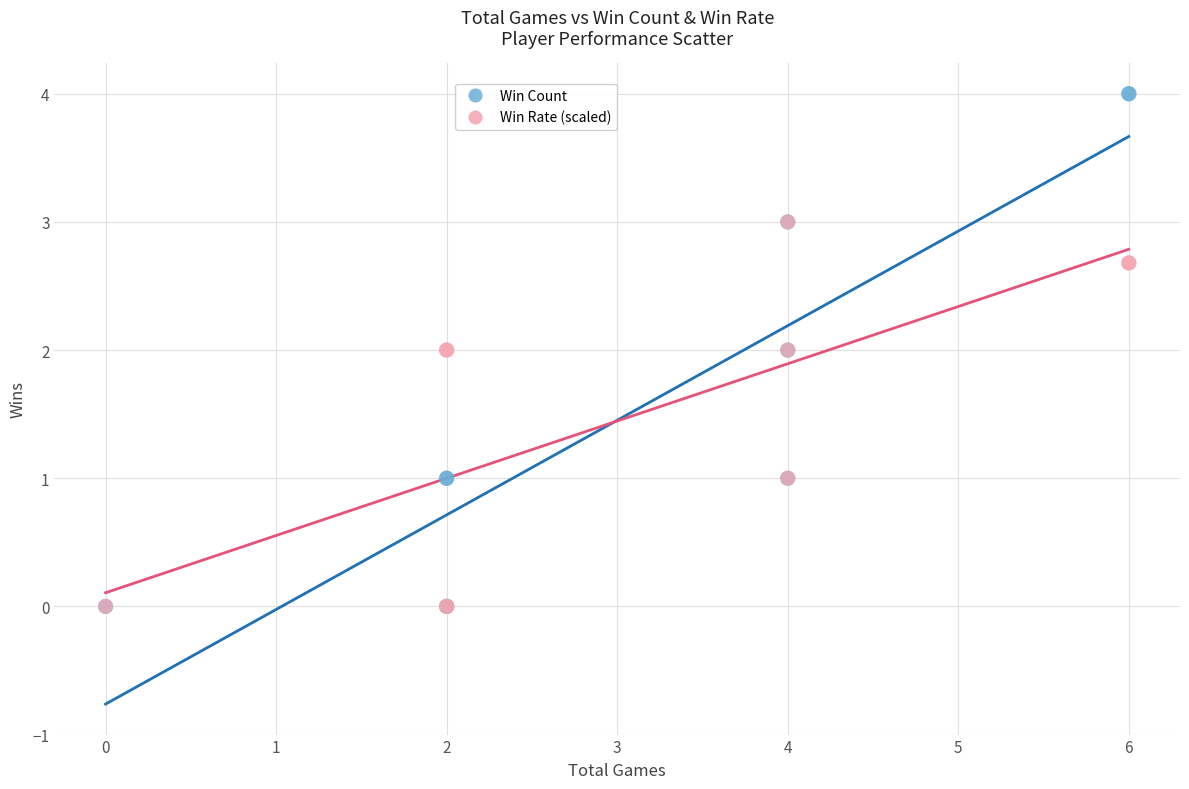

Which series has the widest spread of Y values?

Win Count